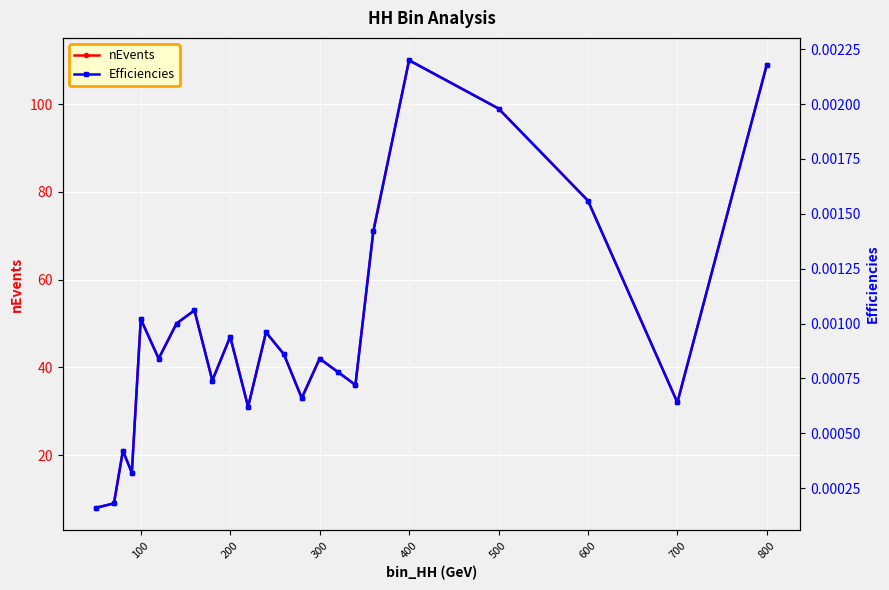

True or false: Efficiencies and nEvents cross at least once.

False